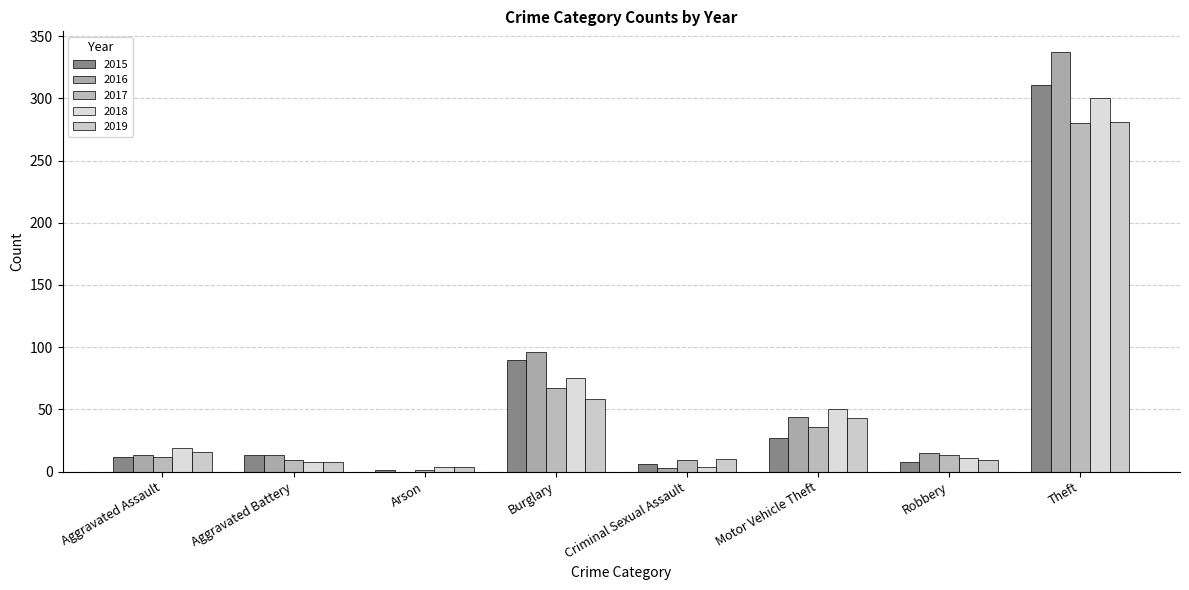

How many data points does each series have?

8